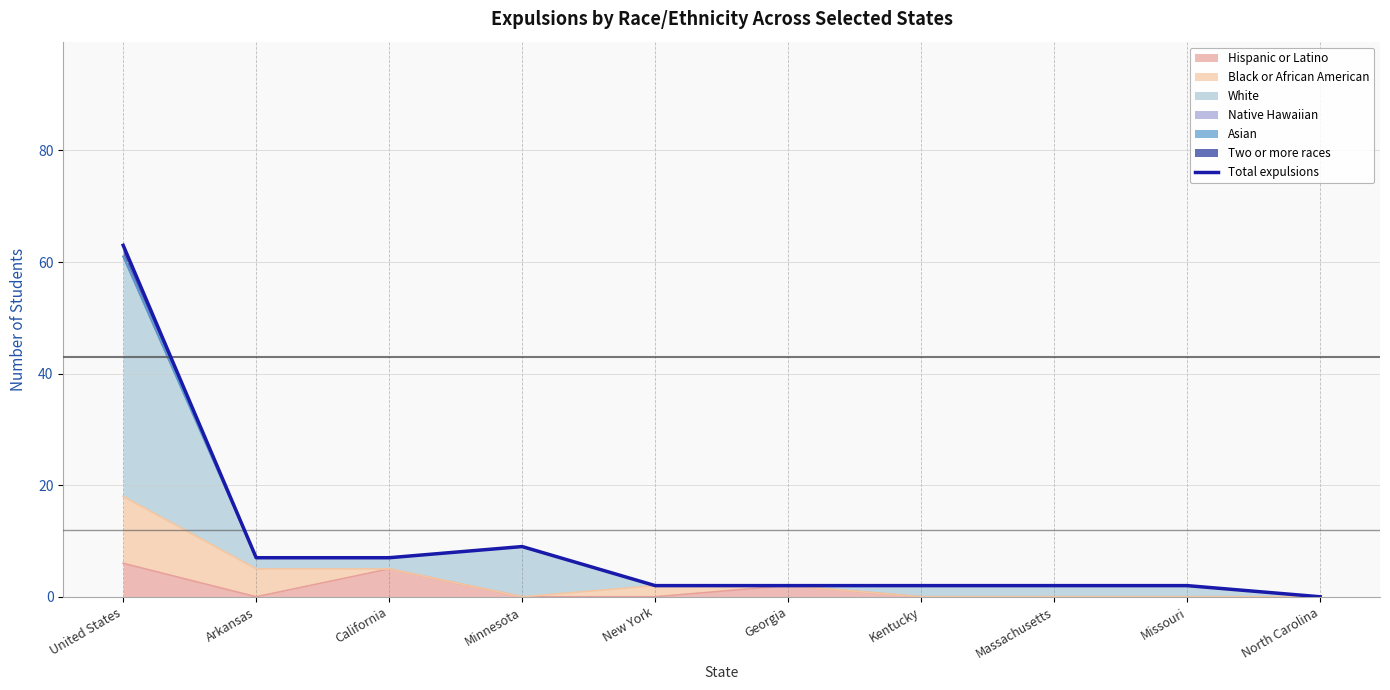

What is the ratio of the value at Arkansas to the value at California?

1.0